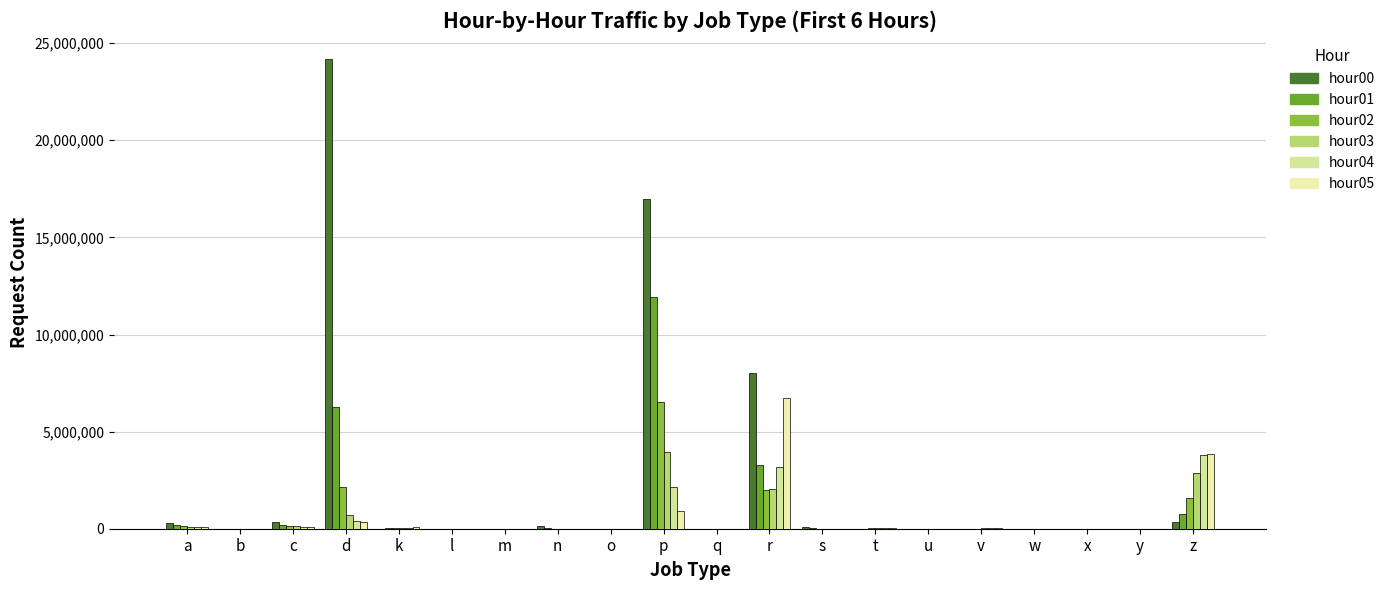

Are the bars horizontal?

No